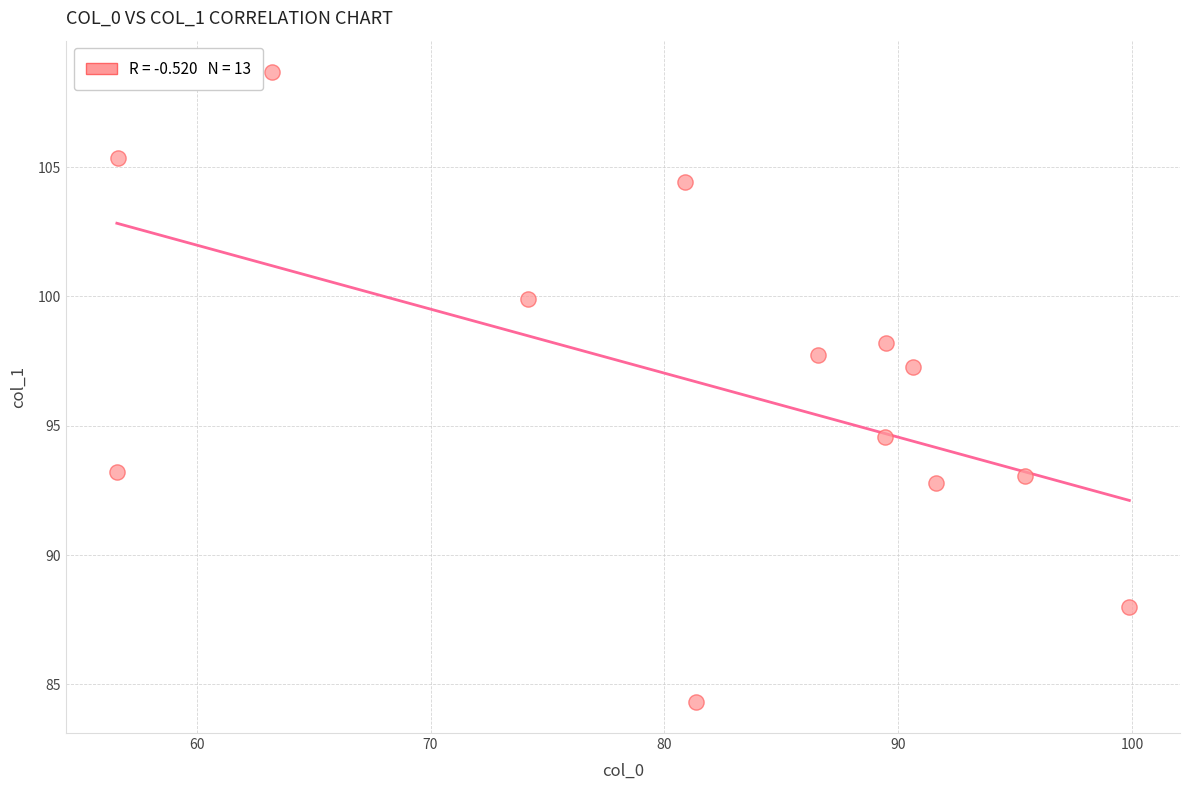

What is the range of X values (max minus min)?

43.3